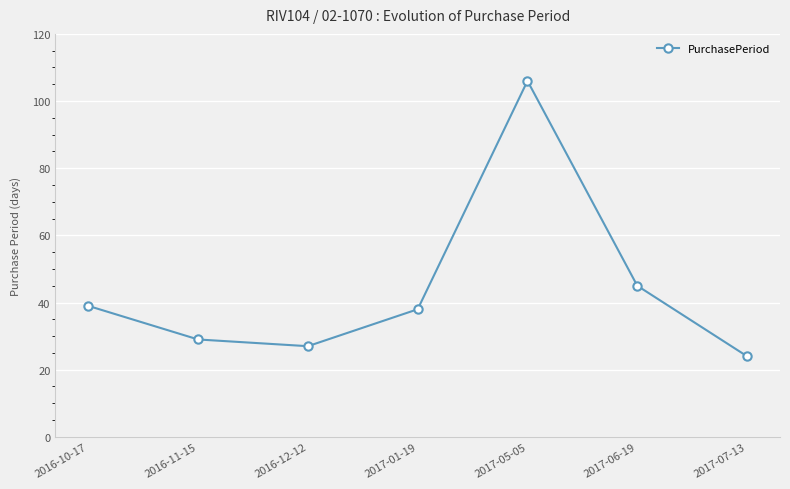

How many lines are shown in the chart?

1